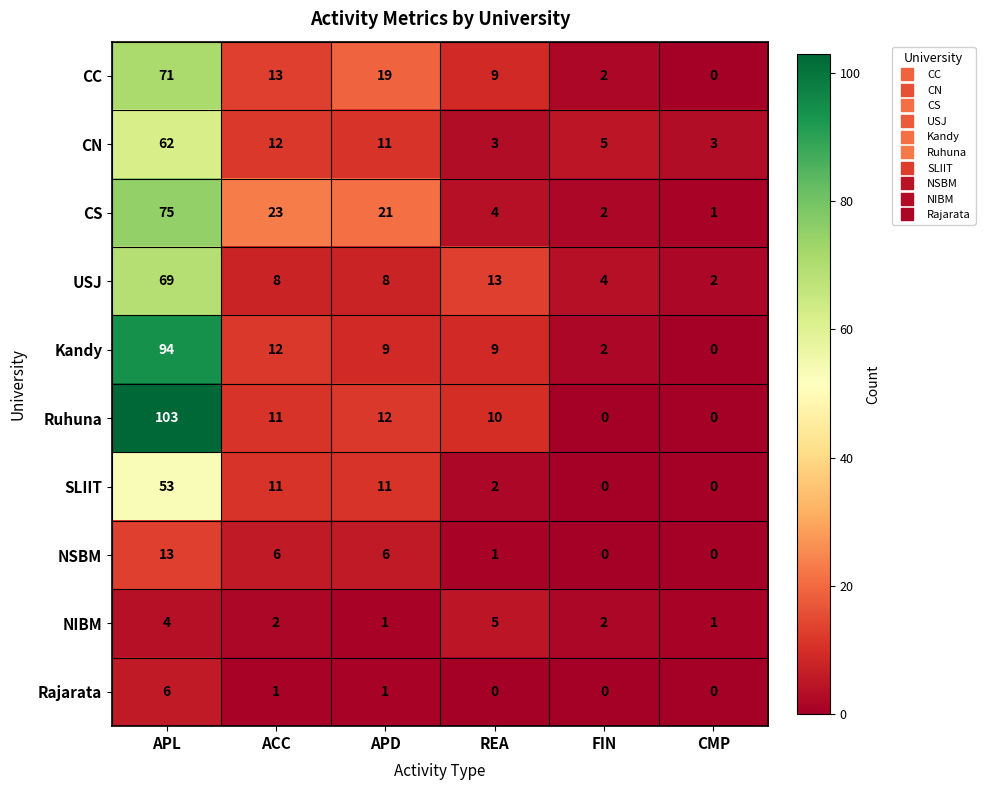

What is the approximate value of USJ at APL?

69